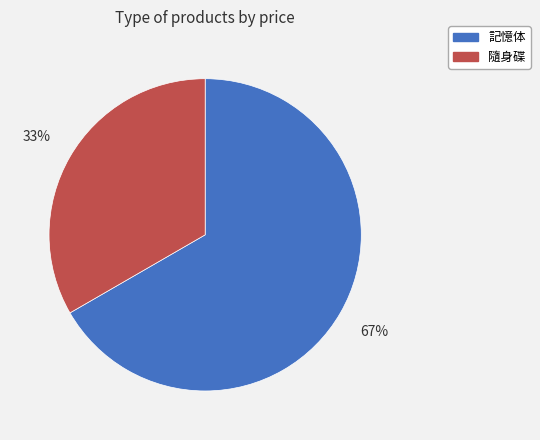

Count the number of slices in the pie.

2